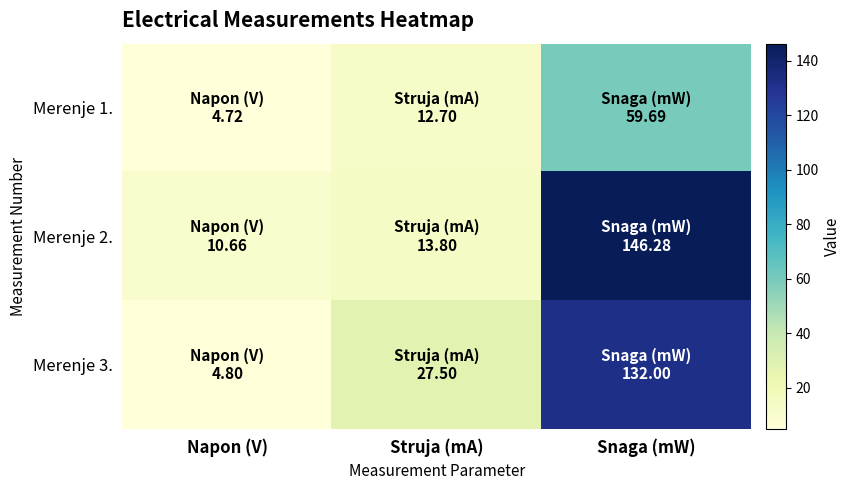

At how many categories does at least one series exceed 8?

3